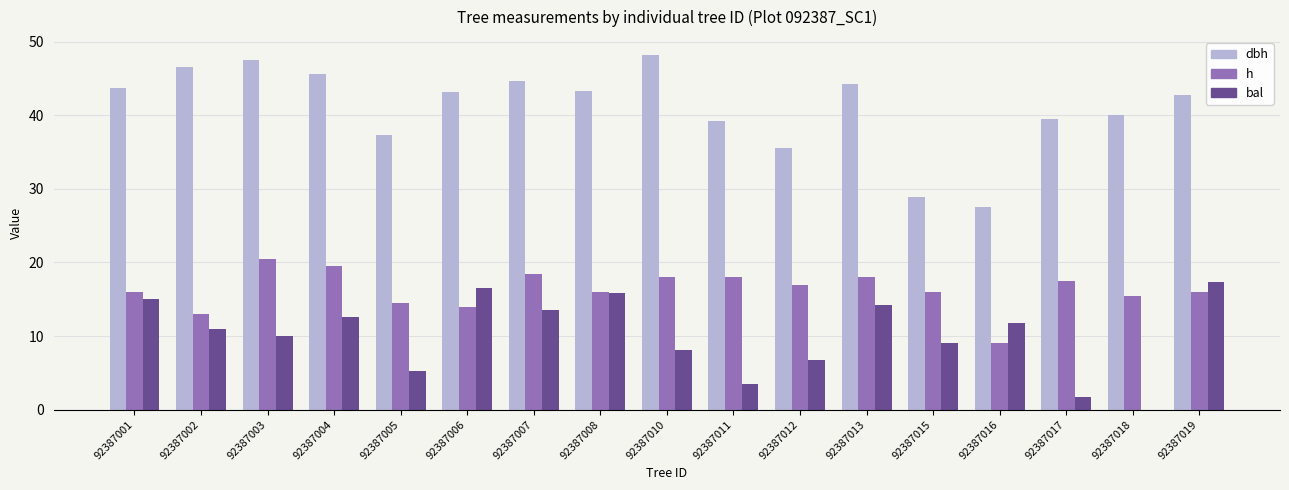

What is the total value across all series at 92387001?

74.8